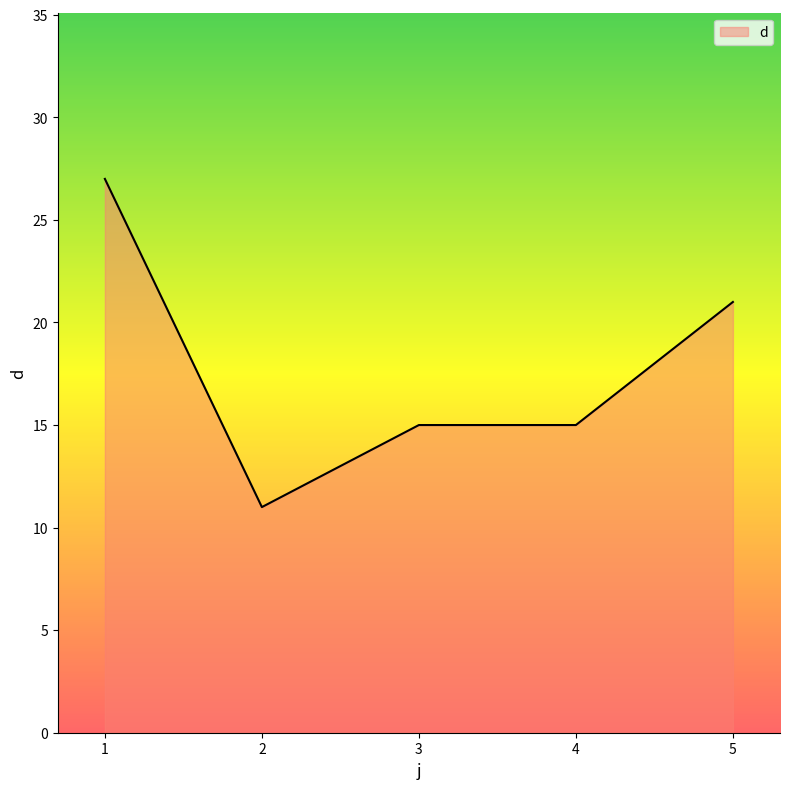

Where is the first local minimum?

2